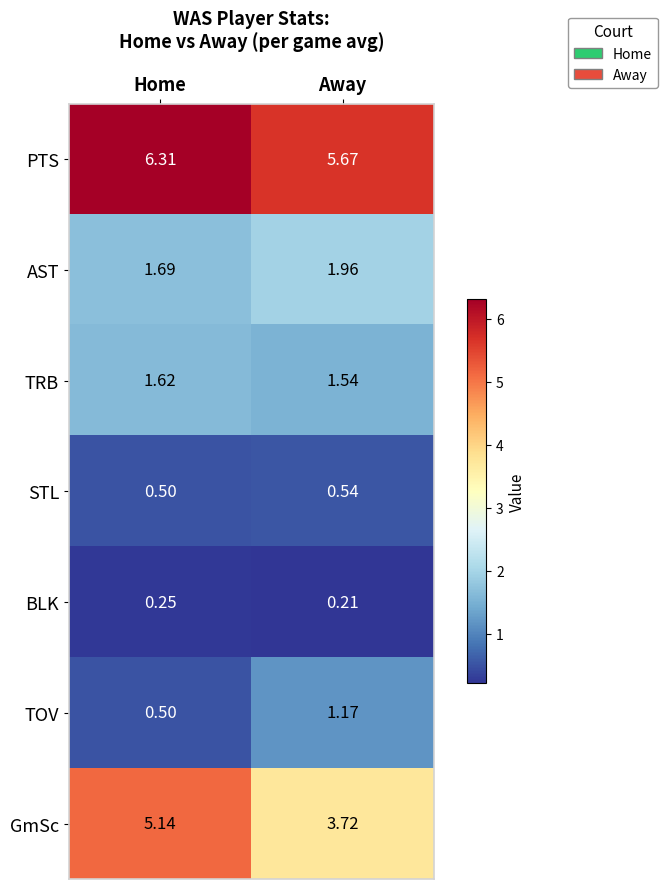

Where is PTS nearest to the value 5?

Away